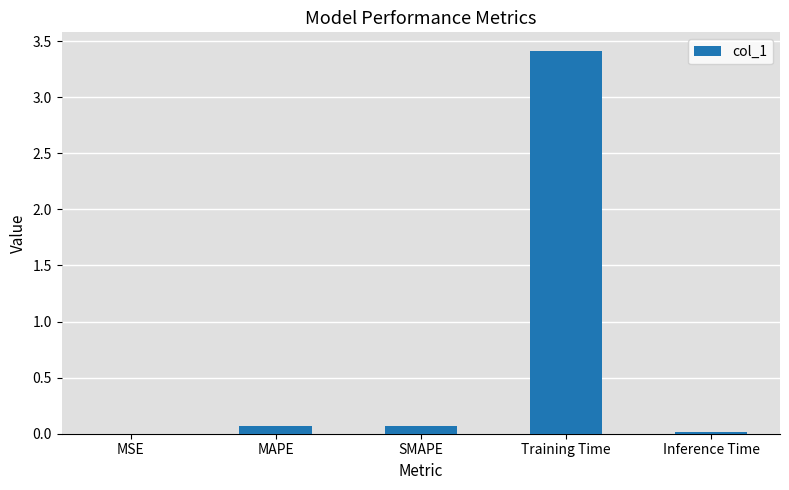

What is the sum of all values?

3.6